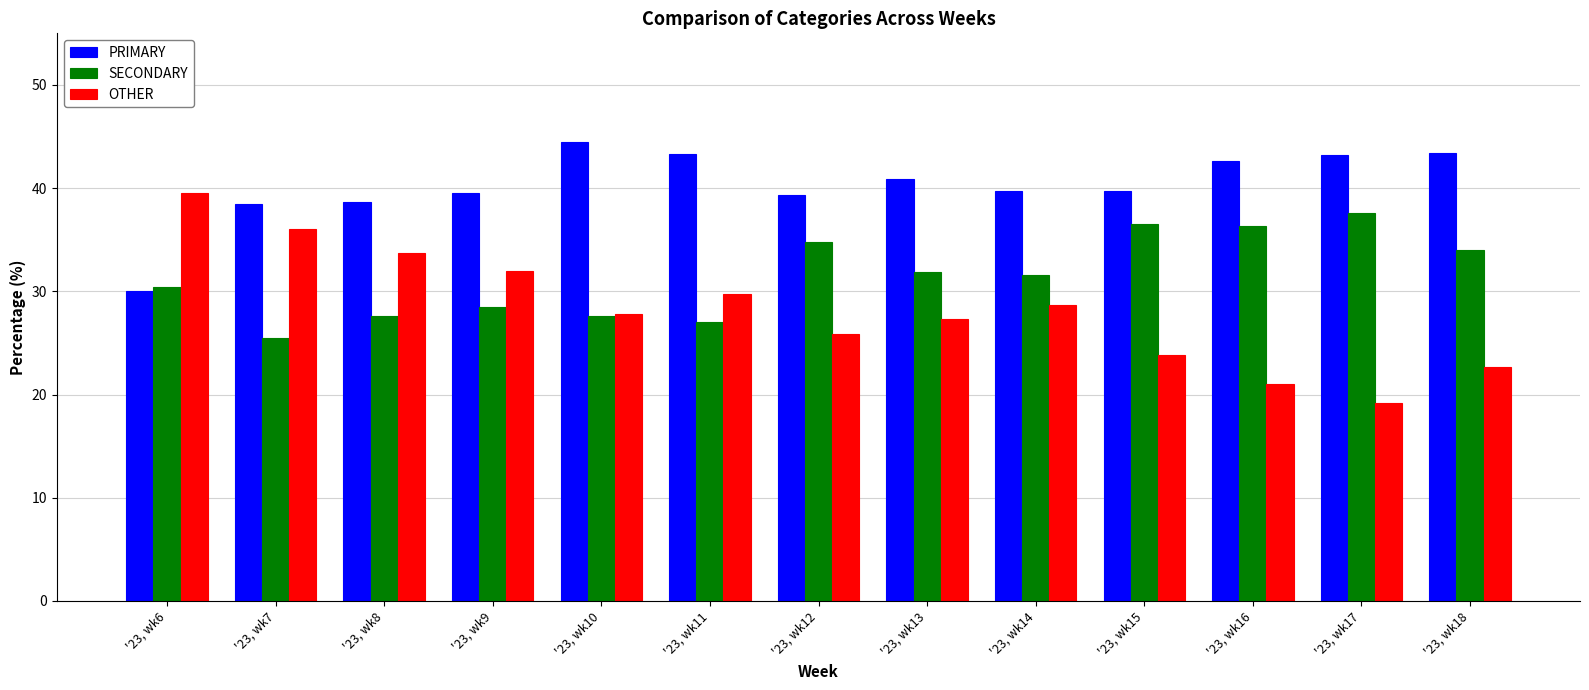

Is it true that PRIMARY equals 38.5 at '23, wk7?

True